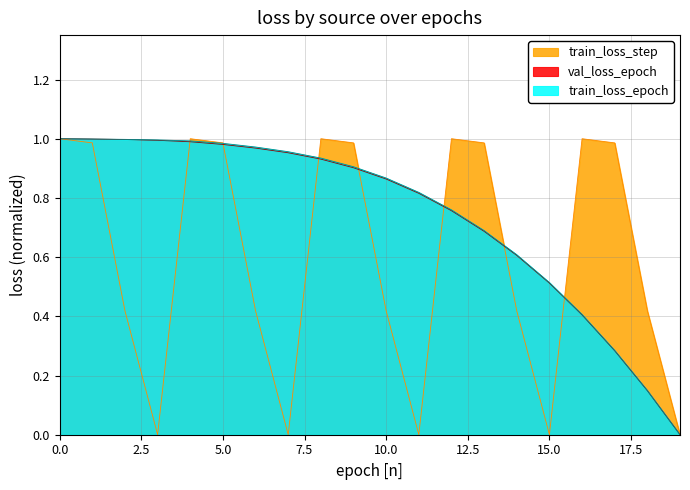

Does the chart have visible grid lines?

Yes